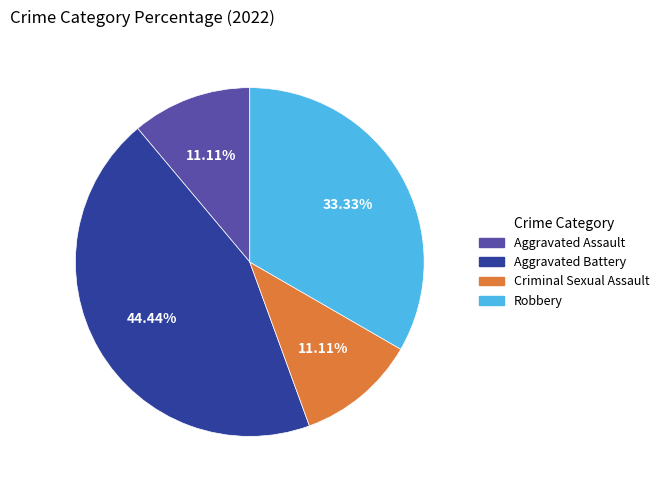

What is the ratio of the value at Aggravated Battery to the value at Aggravated Assault?

4.0